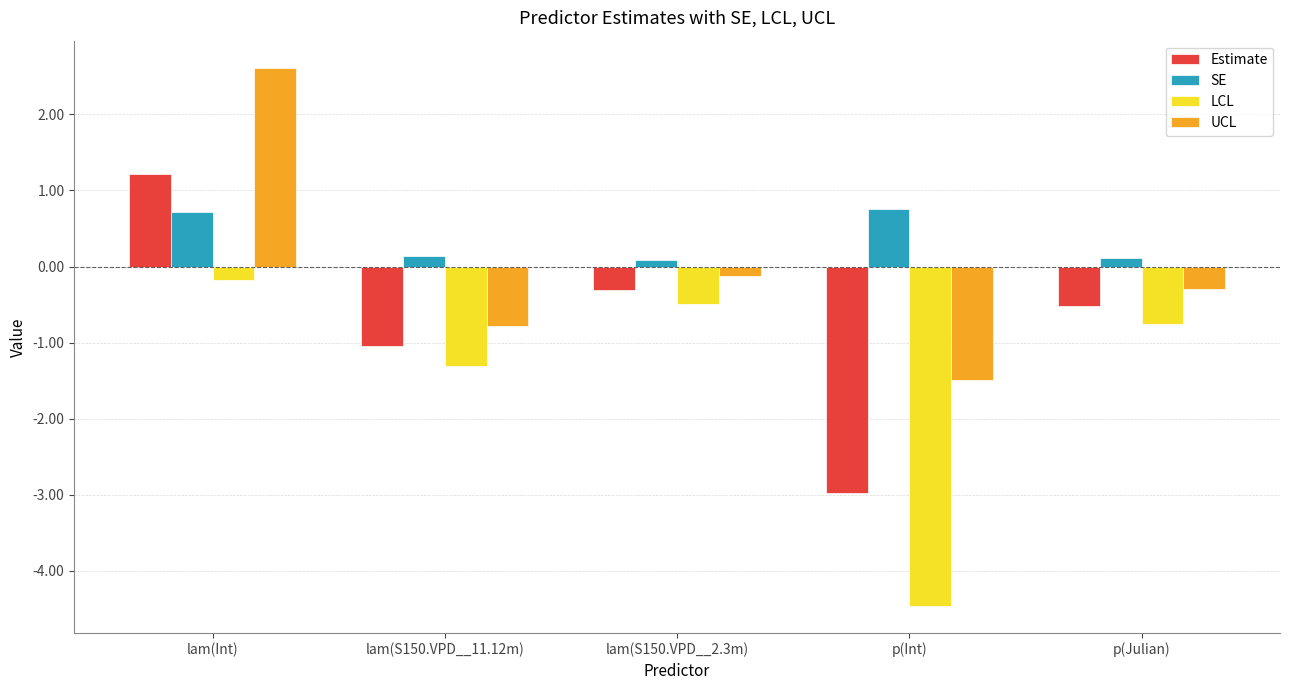

Count the number of categories in the chart.

5